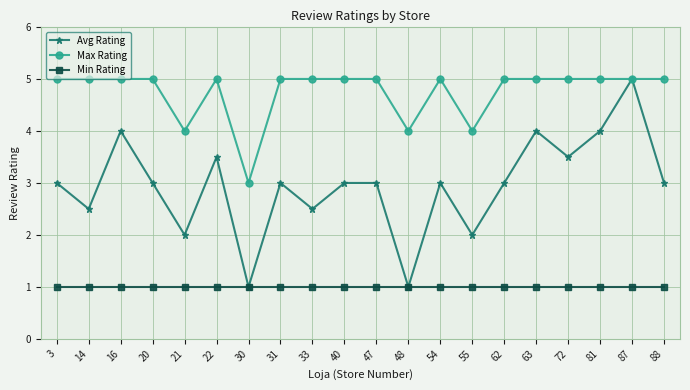

What is the minimum value for Max Rating?

3.0